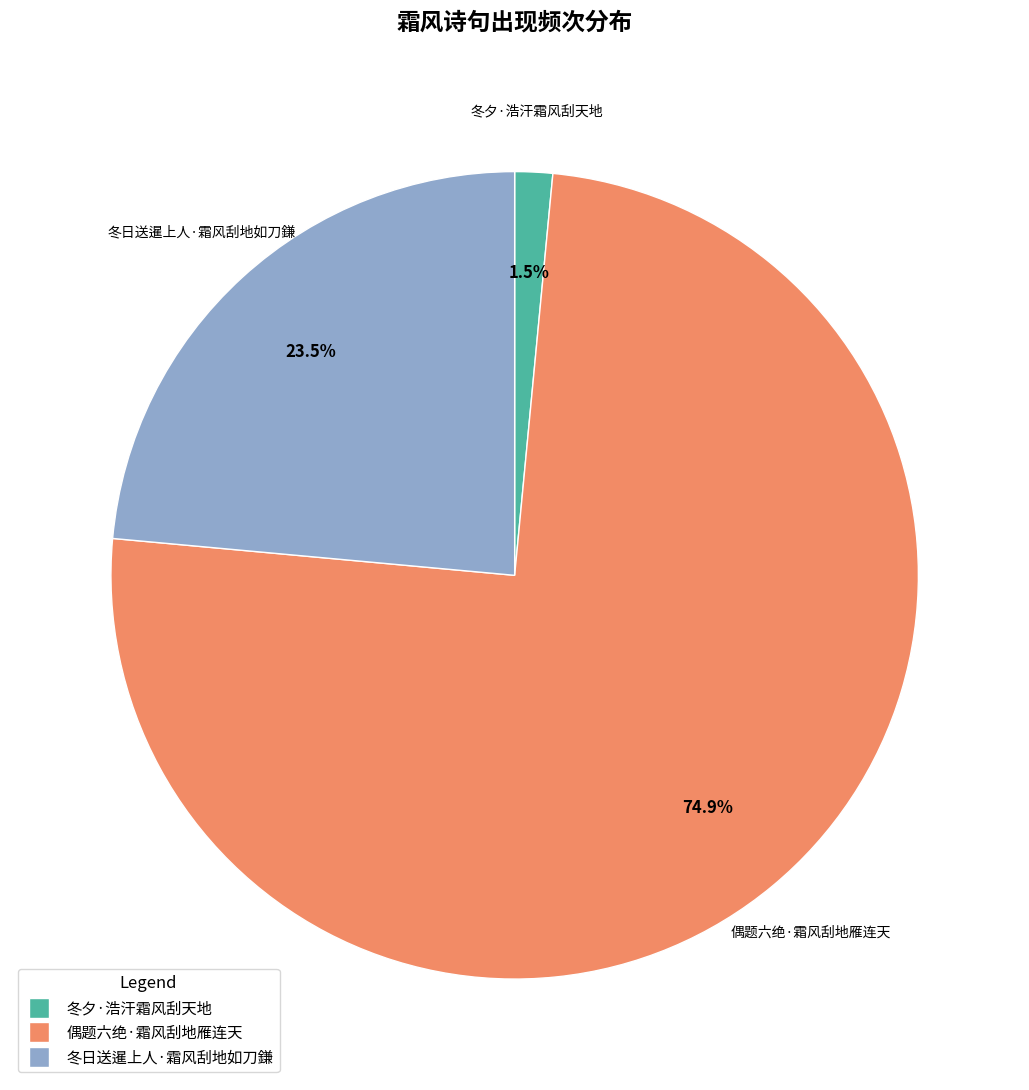

How many slices are in this pie chart?

3